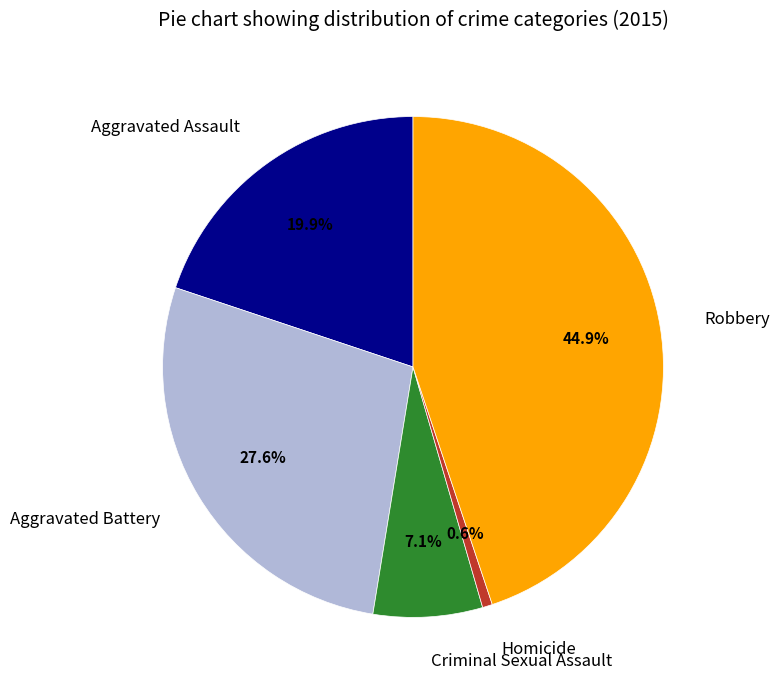

How many slices are in this pie chart?

5